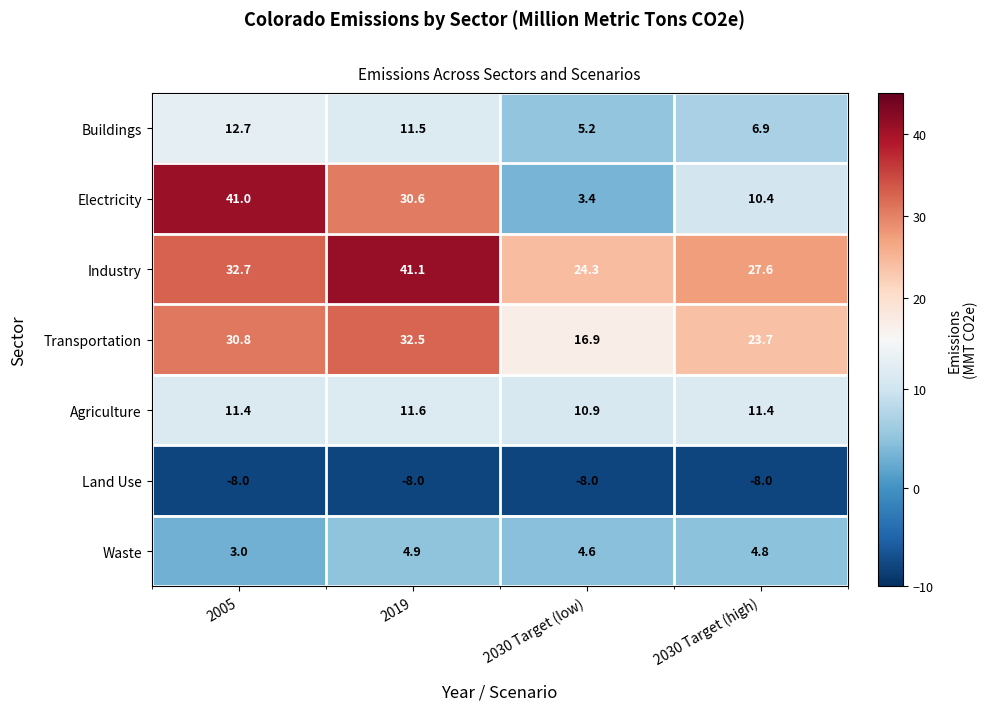

Which category has the highest value across all series?

2019